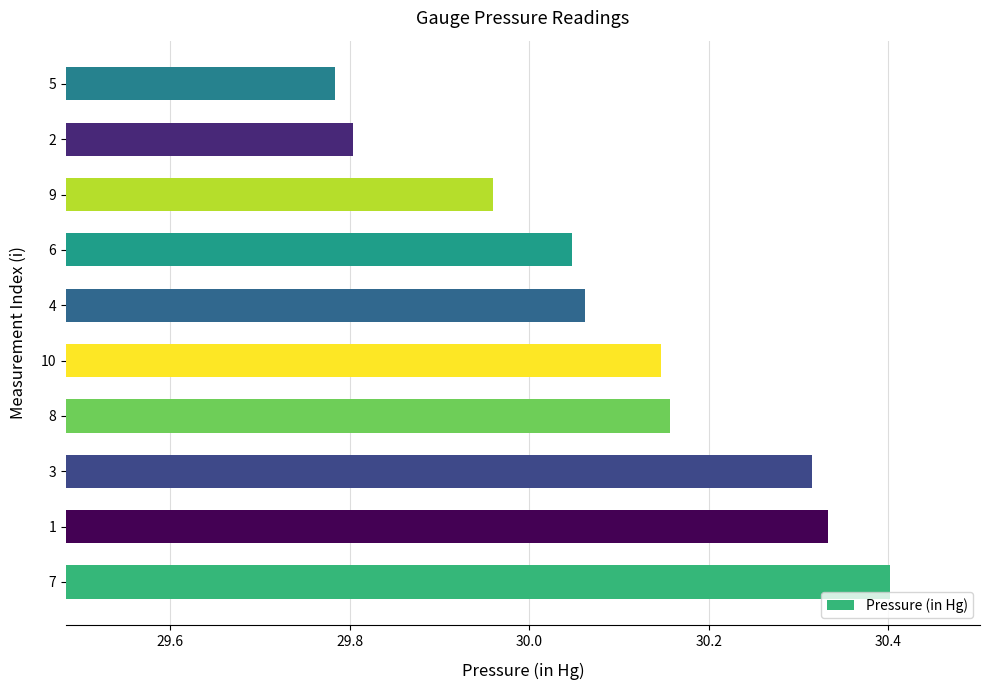

Which label corresponds to the largest value in the chart?

7